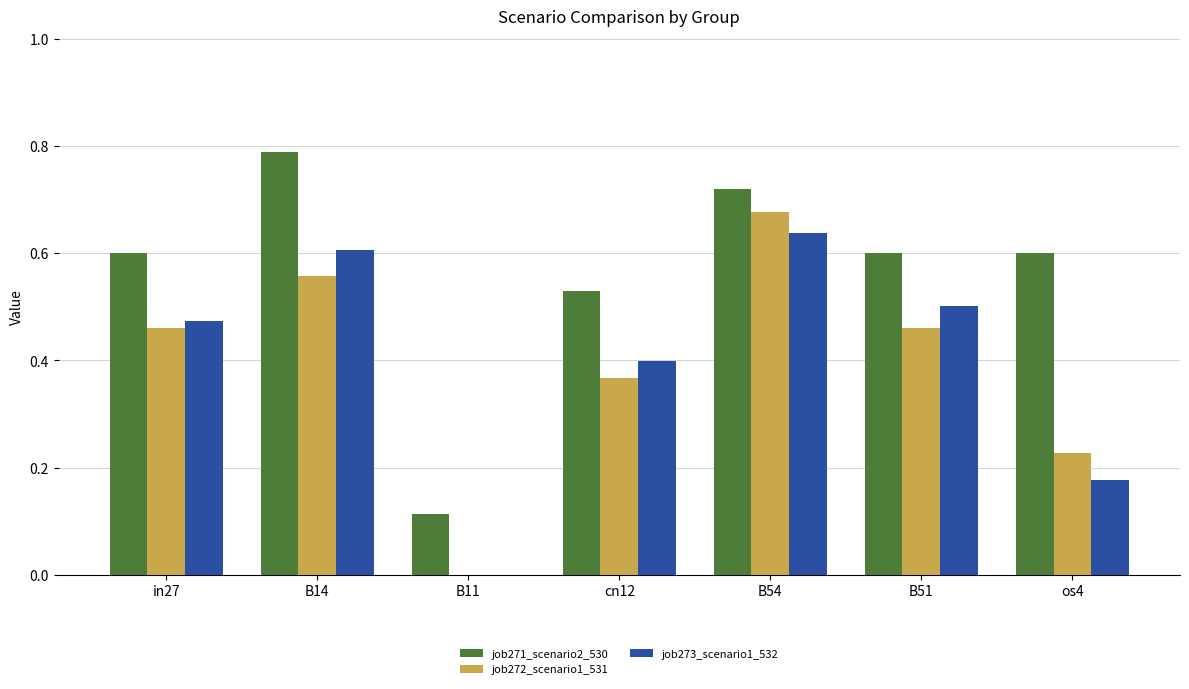

Is it true that job271_scenario2_530 equals 0.3 at B51?

False